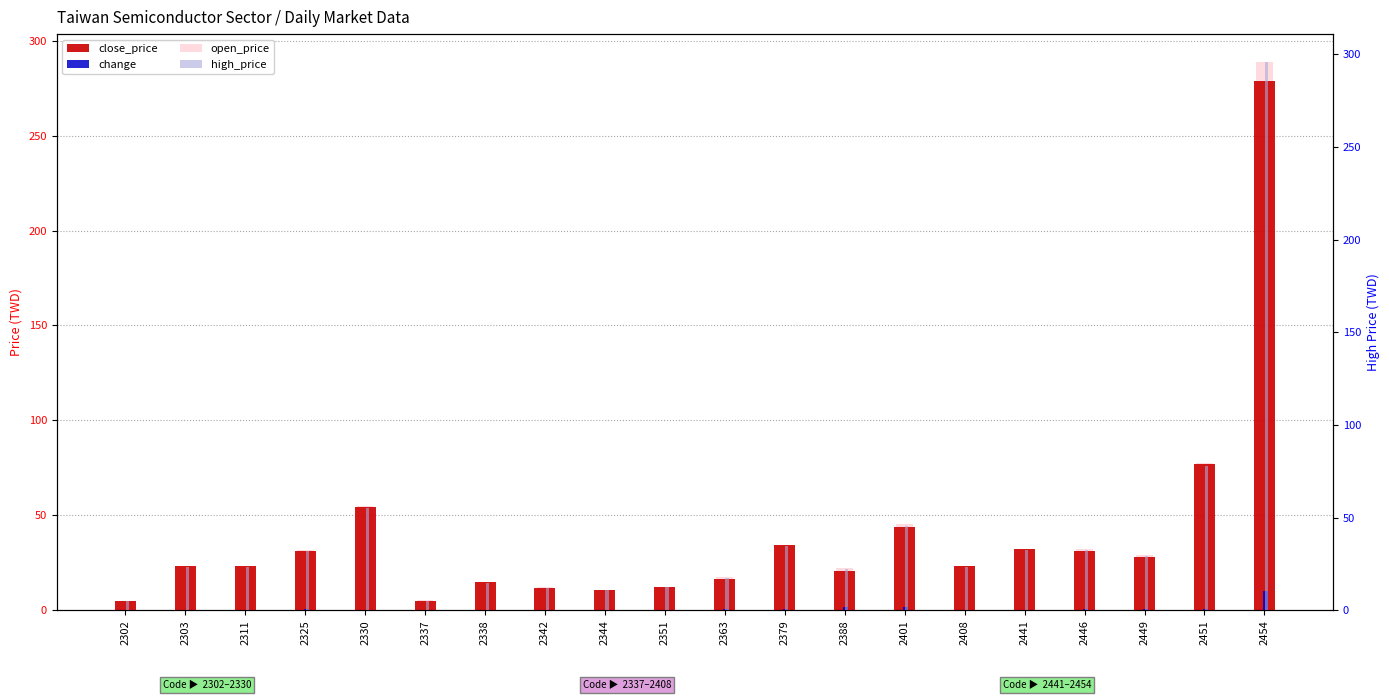

At 2303, list the series in order from smallest to largest.

change, close_price, open_price, high_price